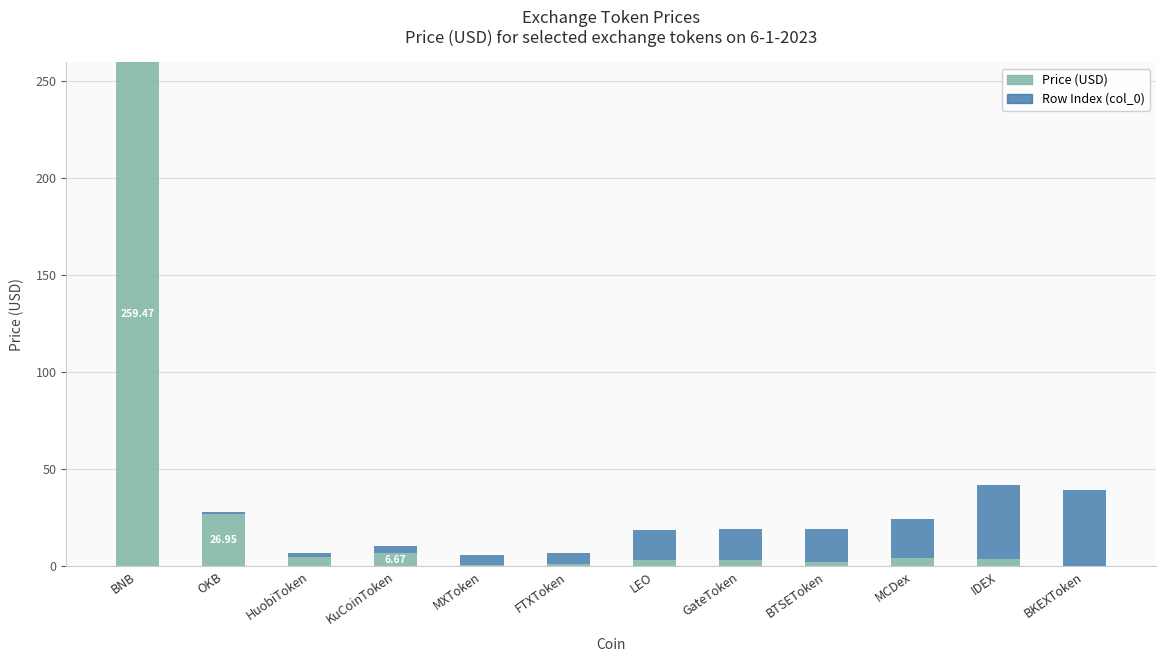

What is the total value across all series at BKEXToken?

39.1